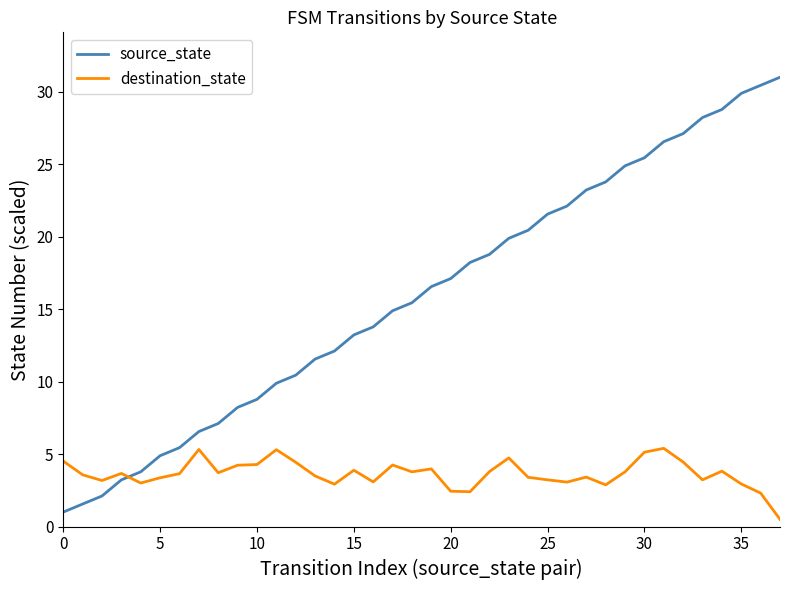

Which series has the widest spread of values?

source_state